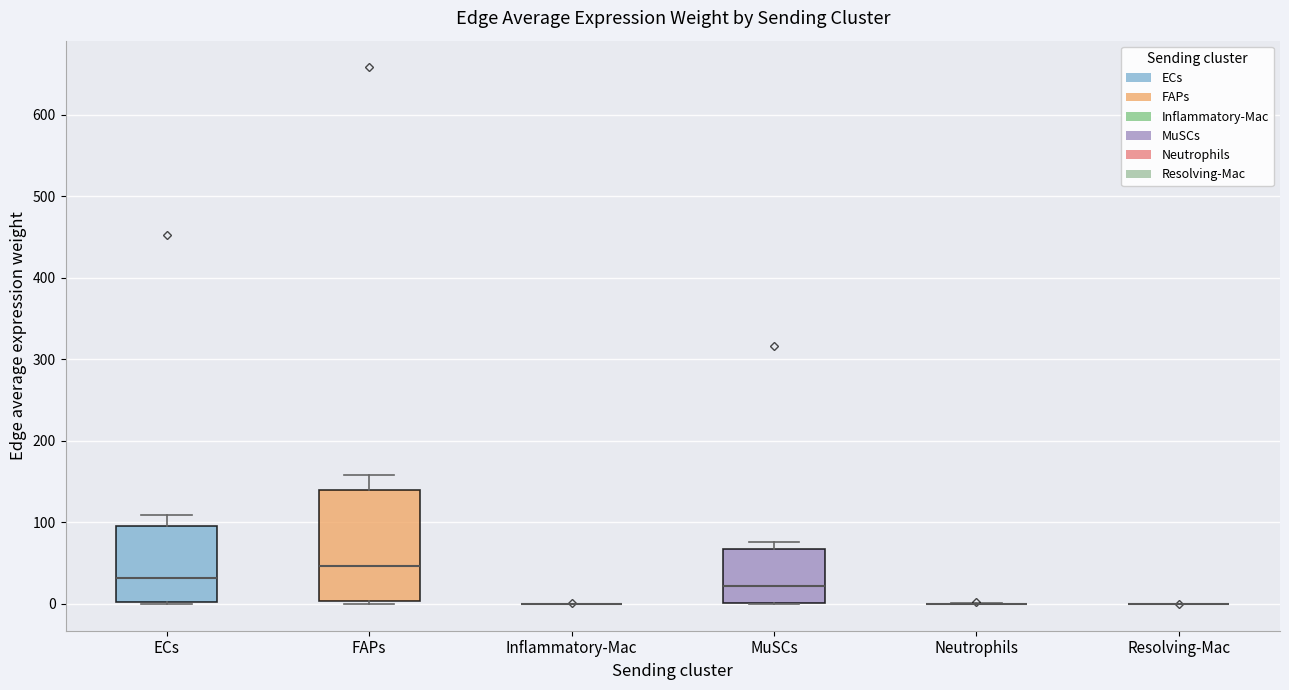

Which box is the tallest, from its lower edge to its upper edge?

FAPs